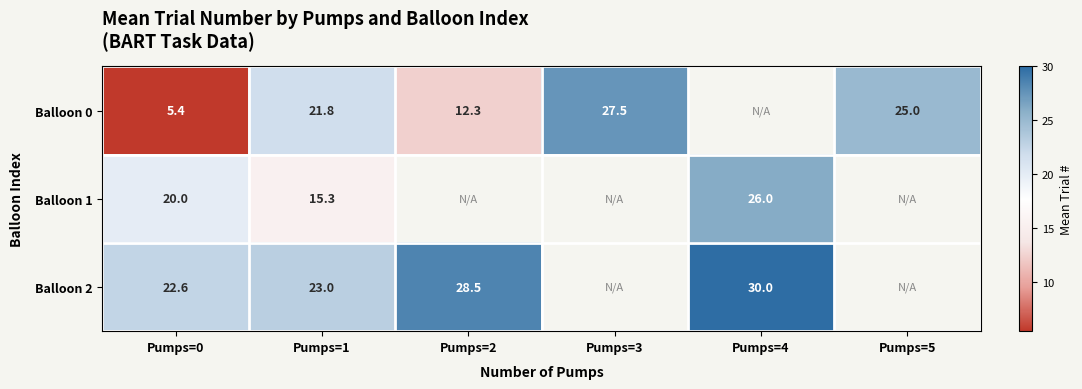

At which category is the sum across all series the highest?

Pumps=1